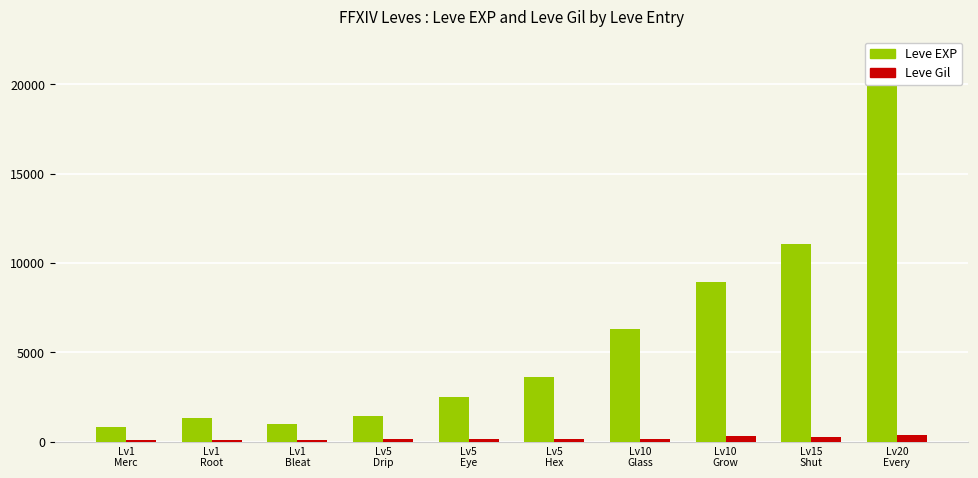

Reading left to right, list all the values displayed in this chart.

Leve EXP: Lv1
Merc=800	Lv1
Root=1330	Lv1
Bleat=980	Lv5
Drip=1420	Lv5
Eye=2490	Lv5
Hex=3600	Lv10
Glass=6280	Lv10
Grow=8930	Lv15
Shut=11040	Lv20
Every=21600
Leve Gil: Lv1
Merc=113	Lv1
Root=114	Lv1
Bleat=112	Lv5
Drip=169	Lv5
Eye=139	Lv5
Hex=170	Lv10
Glass=169	Lv10
Grow=284	Lv15
Shut=230	Lv20
Every=344